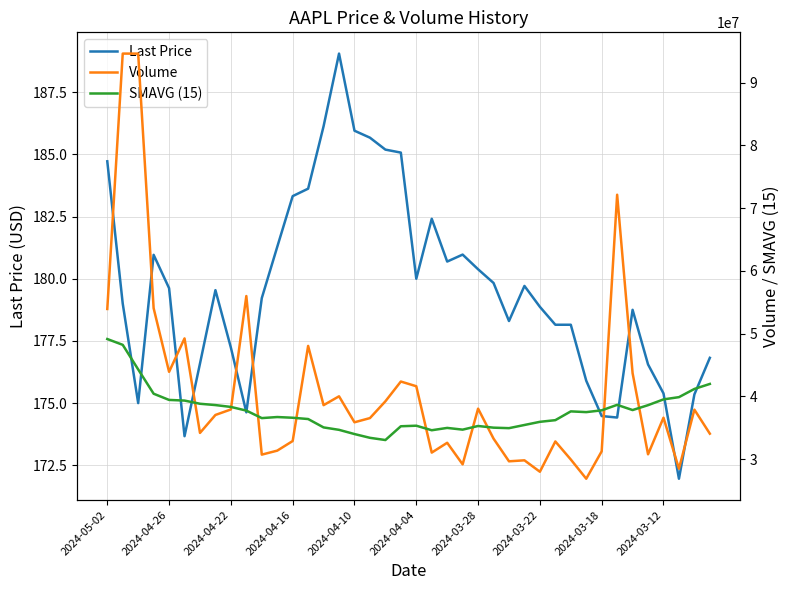

What is the greatest value displayed?

94645152.0